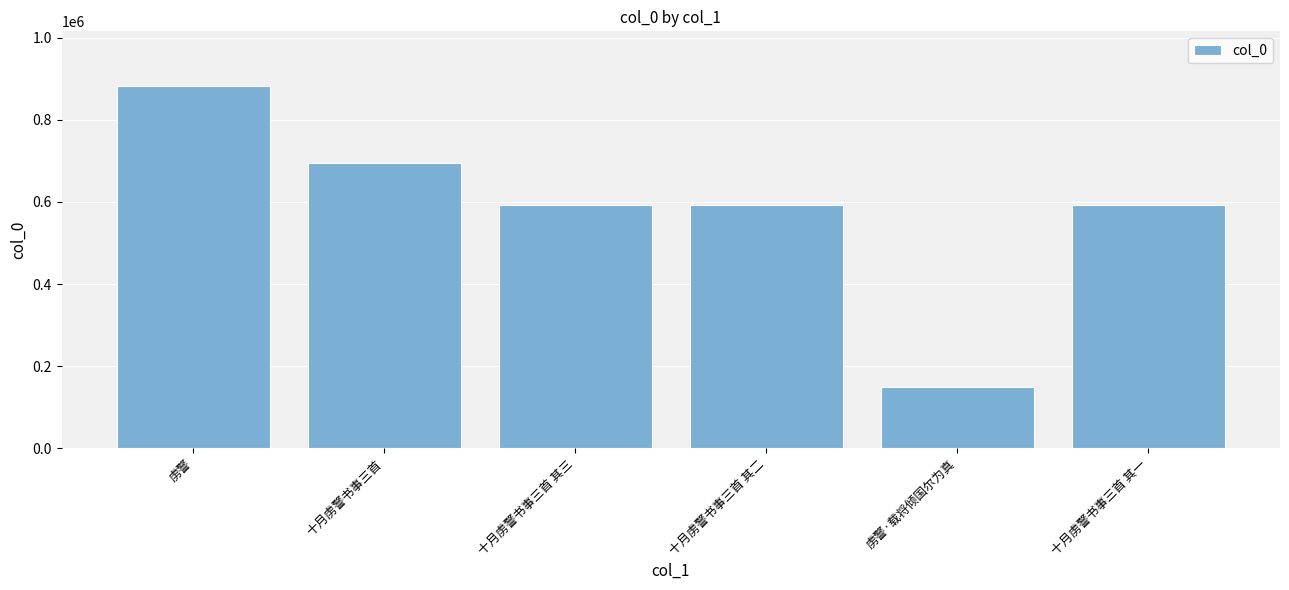

What is the value of the 4th bar from the left?

592109